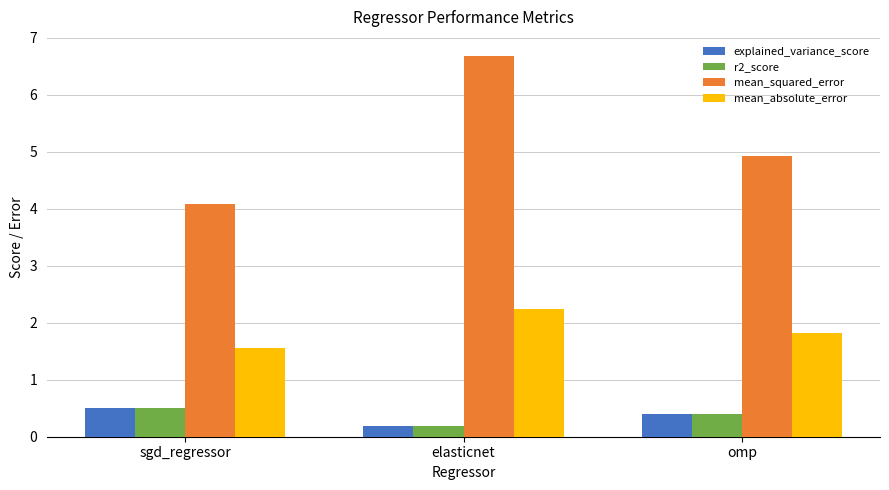

At how many categories does at least one series exceed 4?

3